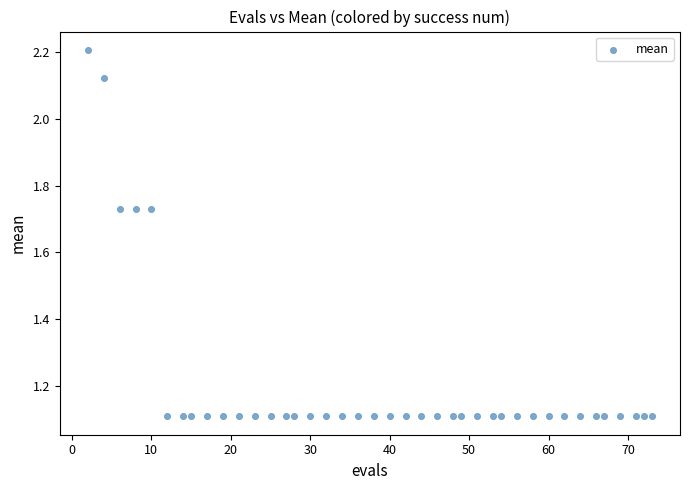

What is the range of X values (max minus min)?

71.0